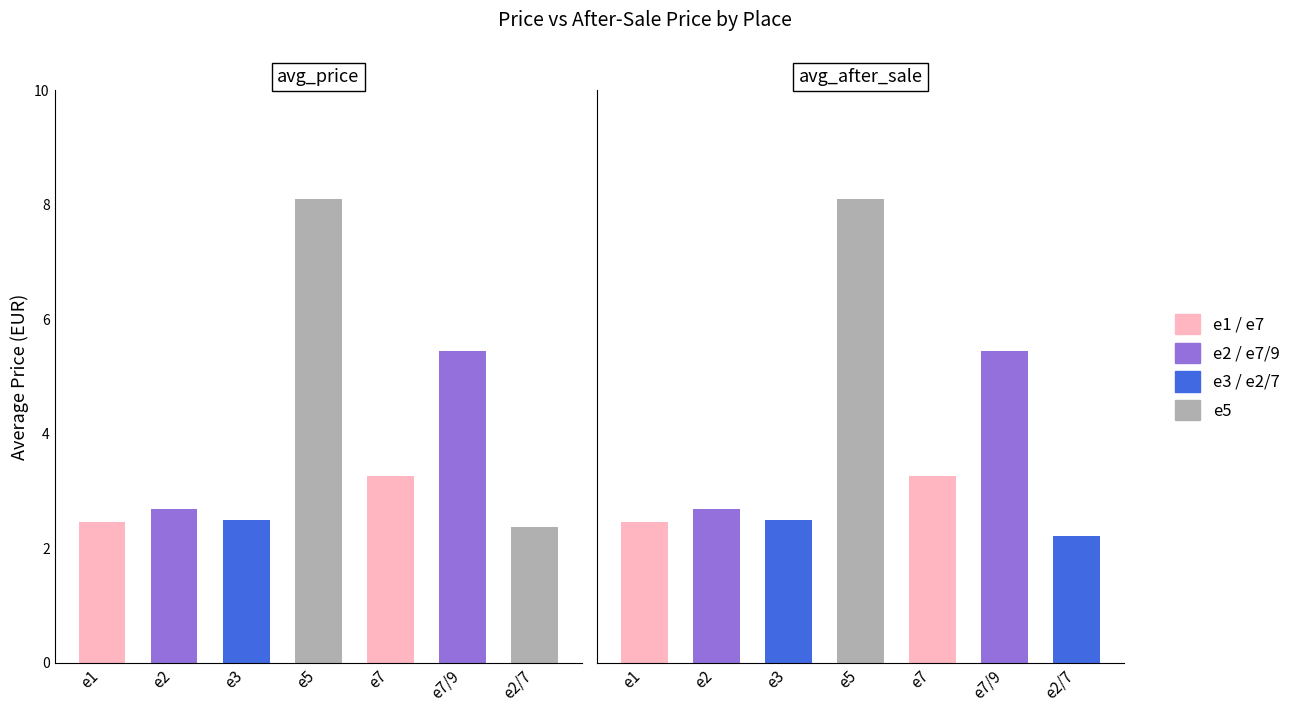

Is it true that avg_price equals 2.8 at 3?

False